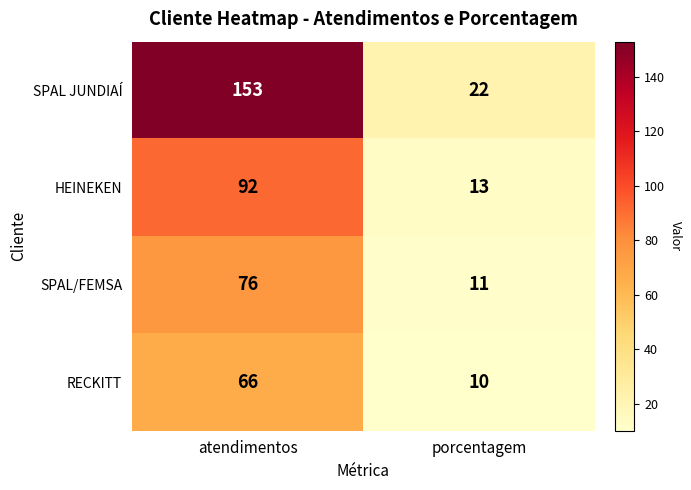

At how many categories does at least one series exceed 146?

1